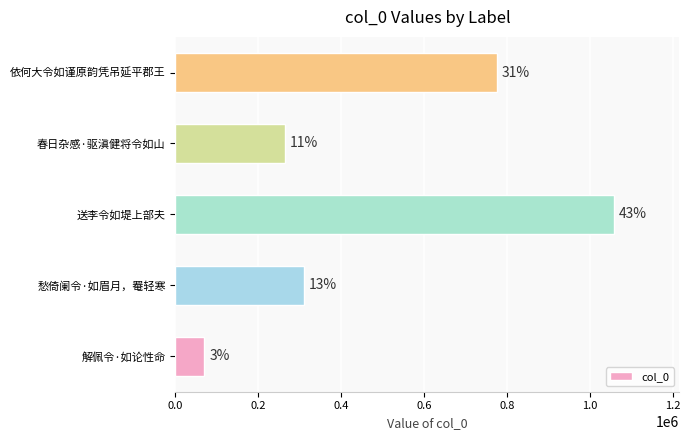

What is the average value?

495126